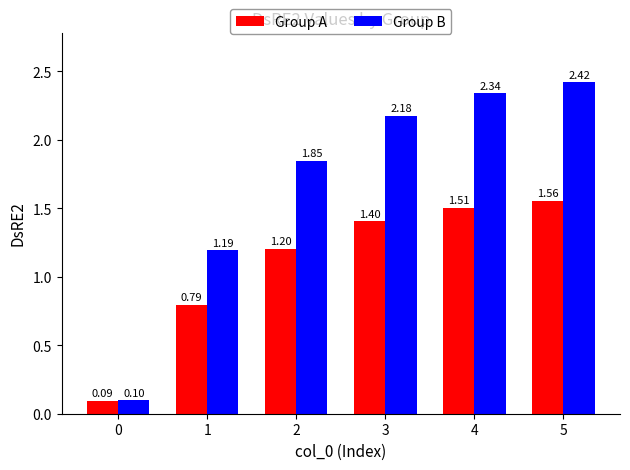

Which series has the widest spread of values?

Group B